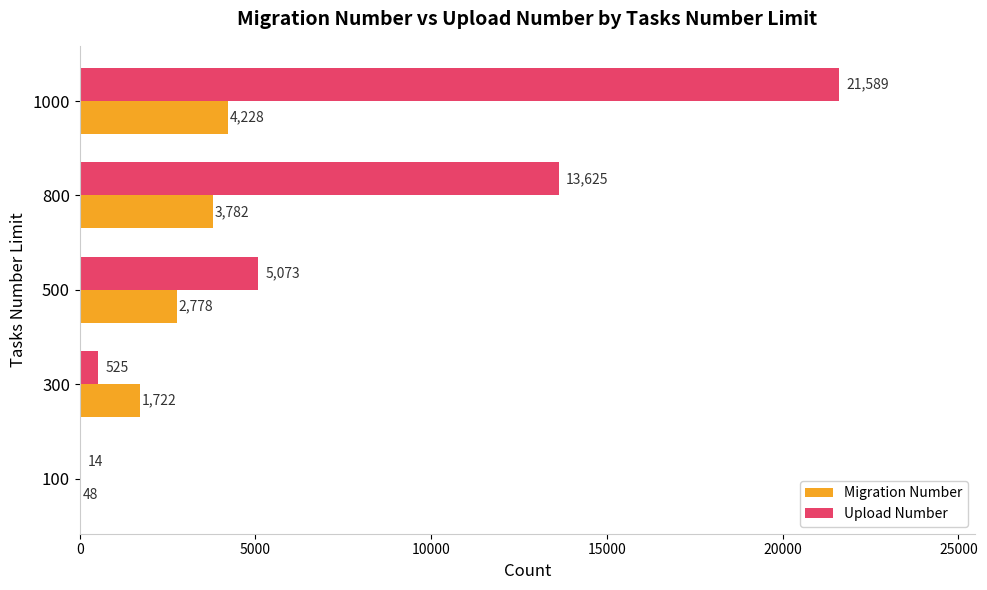

Is it true that Migration Number equals 2778 at 500?

True